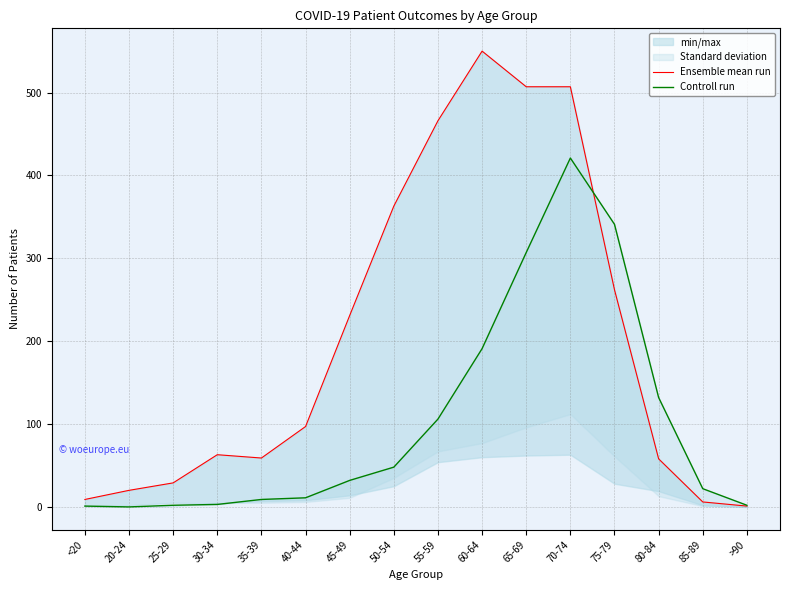

The Ensemble mean run series shows 2 at >90. True or false?

False